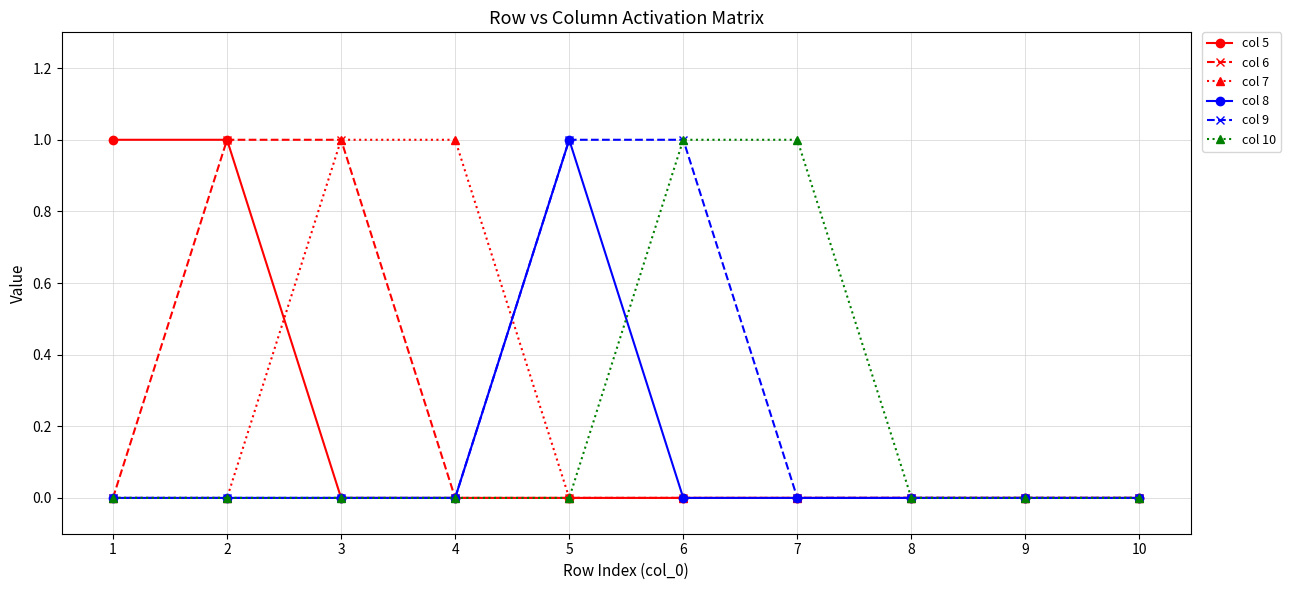

How many categories are shown in the chart?

10